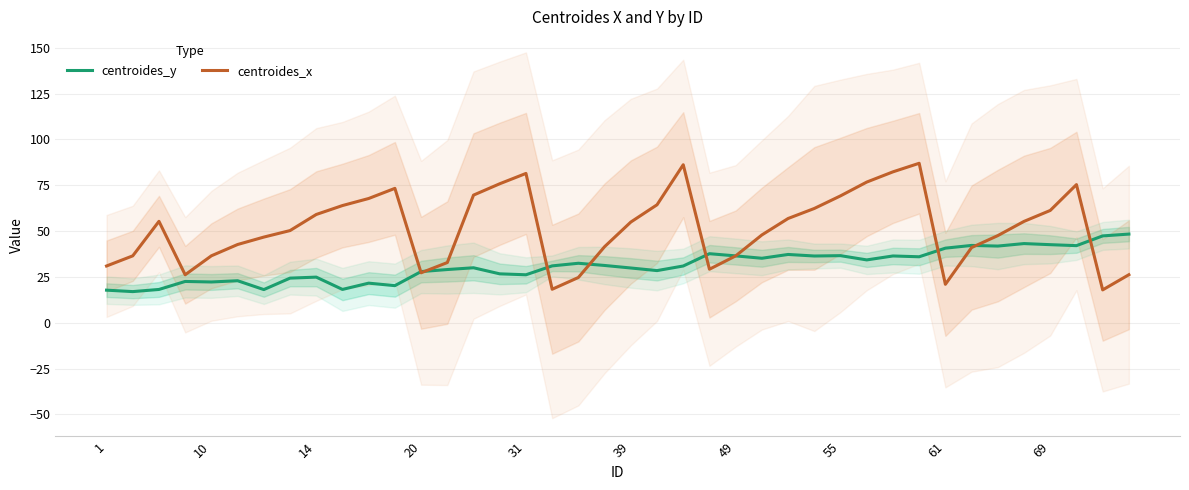

What is the maximum value for centroides_y?

48.4